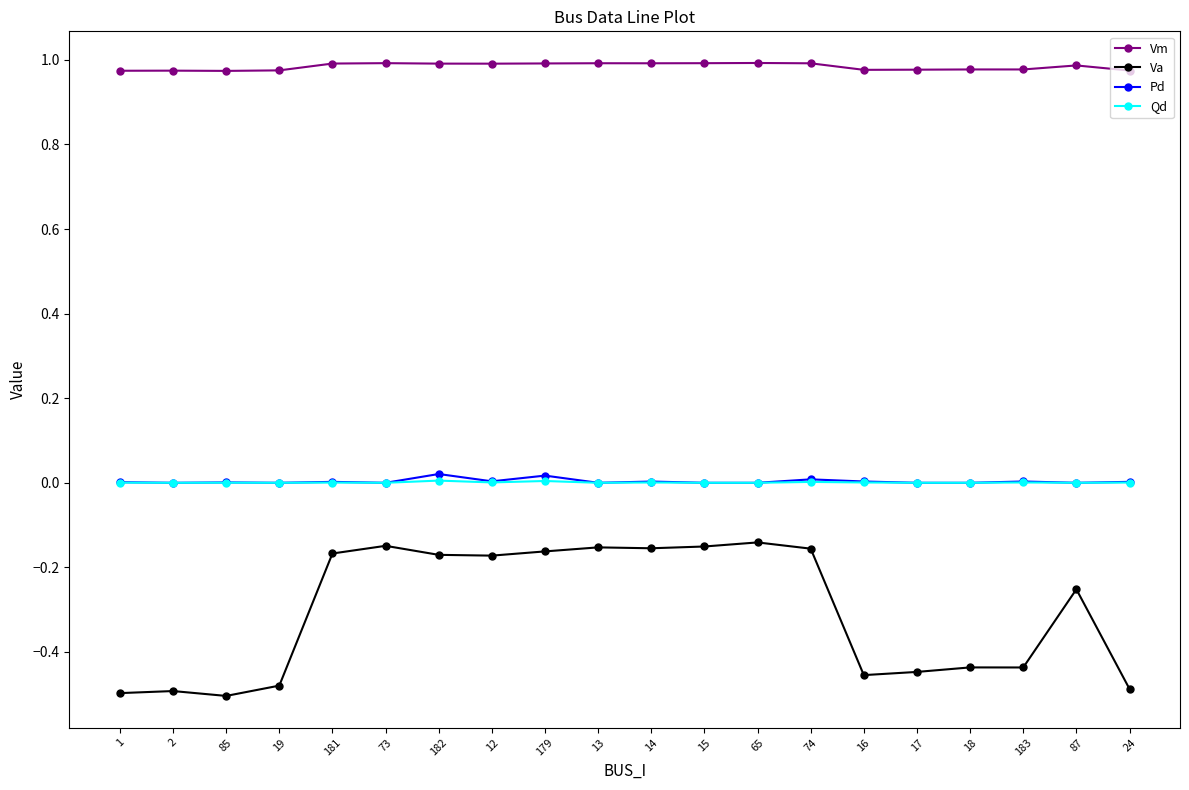

Which series has the largest total across all categories?

Vm